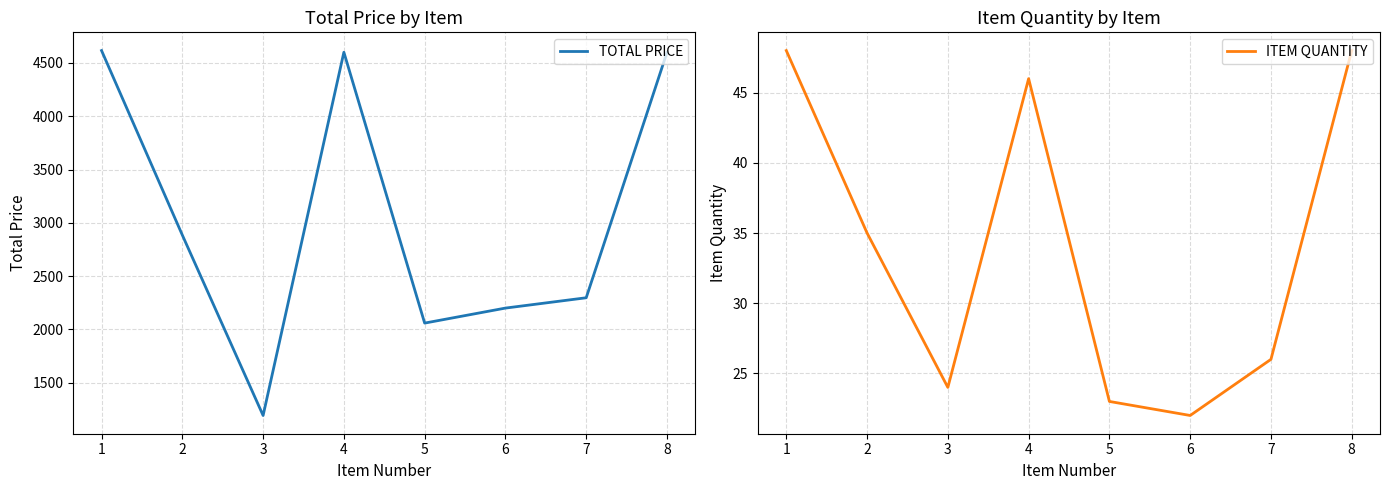

List the labels in order of ITEM QUANTITY value, smallest first.

6, 5, 3, 7, 2, 4, 1, 8